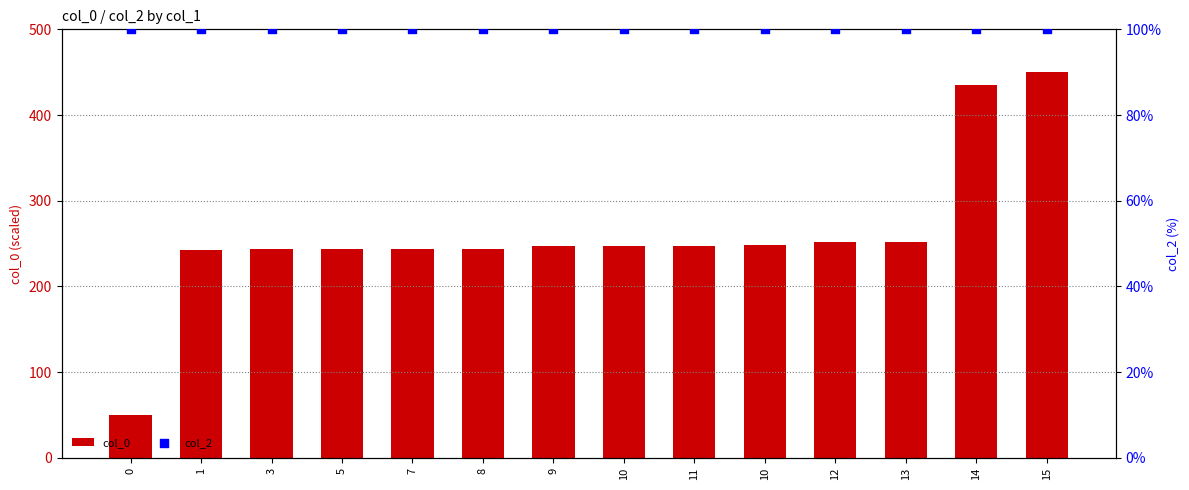

Which series has the largest total across all categories?

col_0